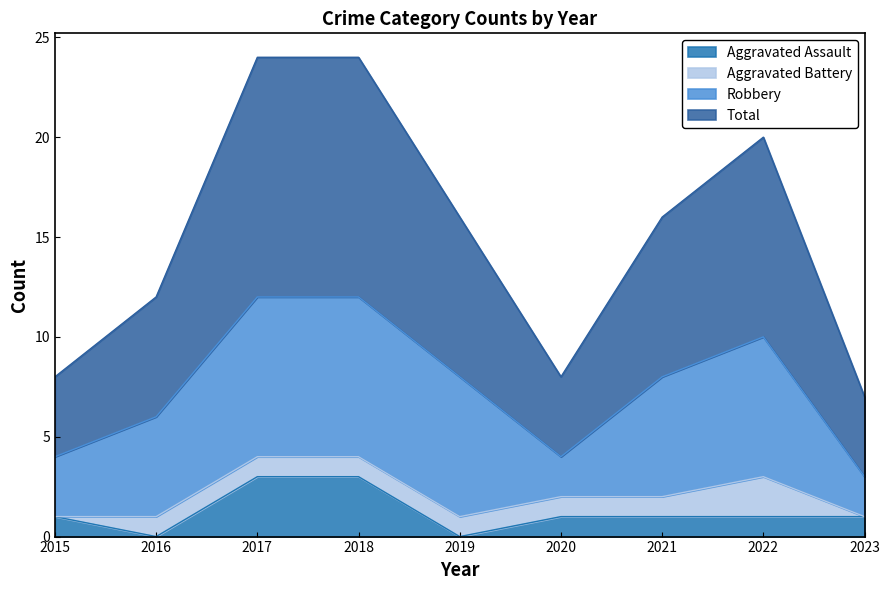

Read the Aggravated Assault value at 2023.

1